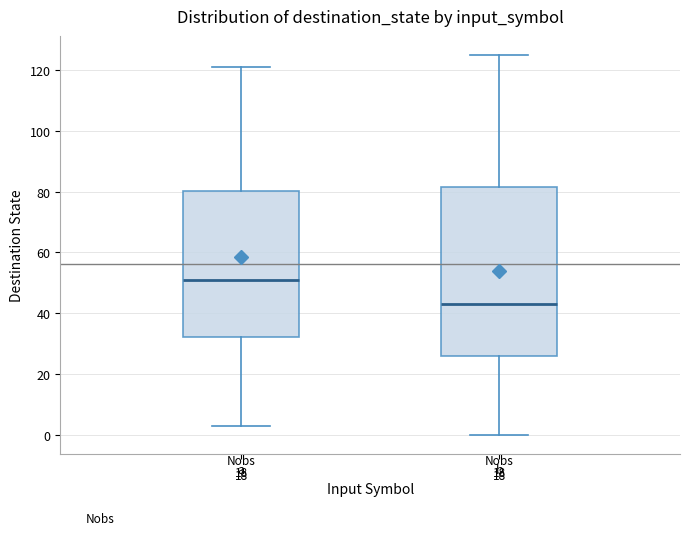

Where does the lower whisker of the box for a end on the y-axis? The values are not printed on the chart, so give them approximately, as read against the axis.

4